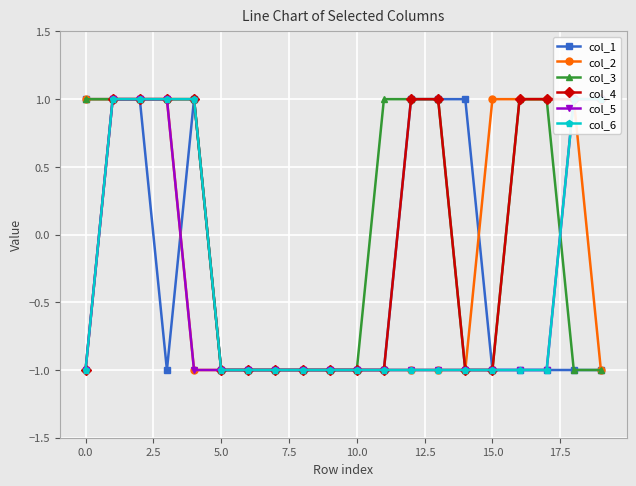

How many values in col_3 are below zero?

10